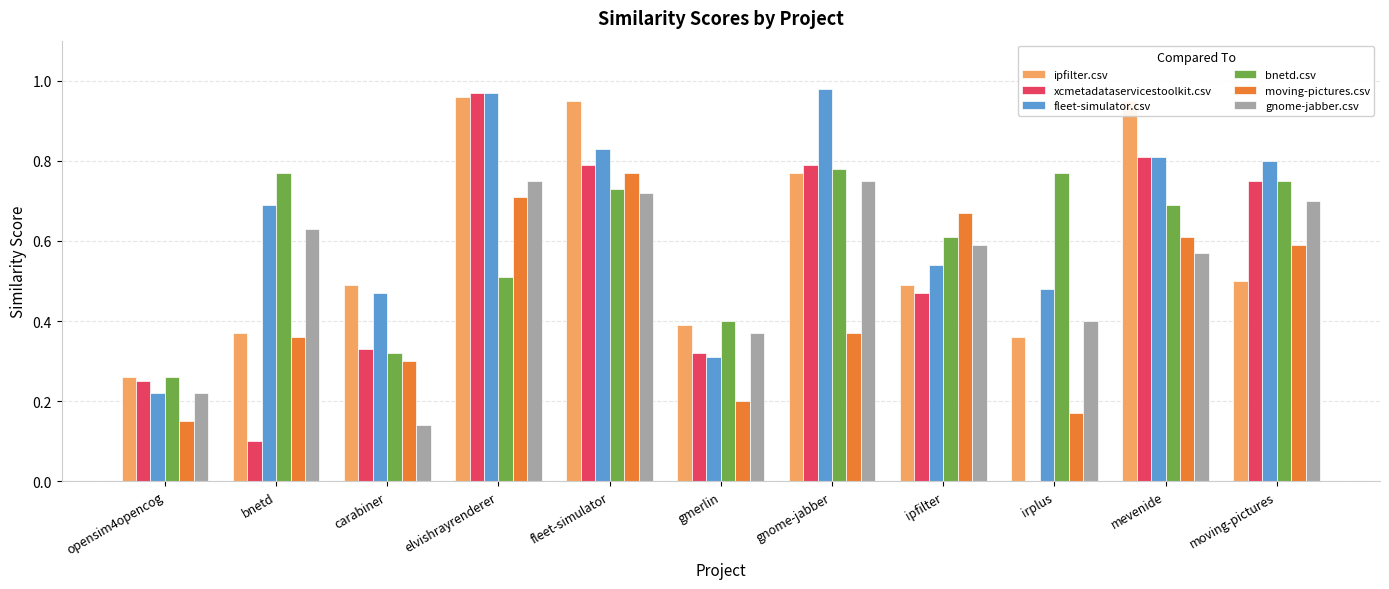

What is the sum of all moving-pictures.csv values?

4.9